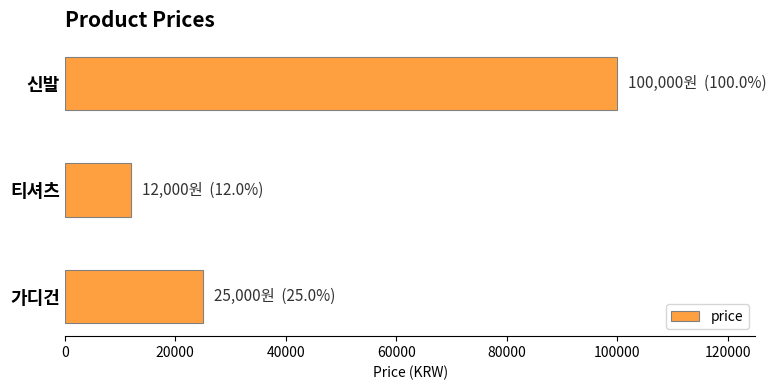

Rank the categories by value from lowest to highest.

티셔츠, 가디건, 신발